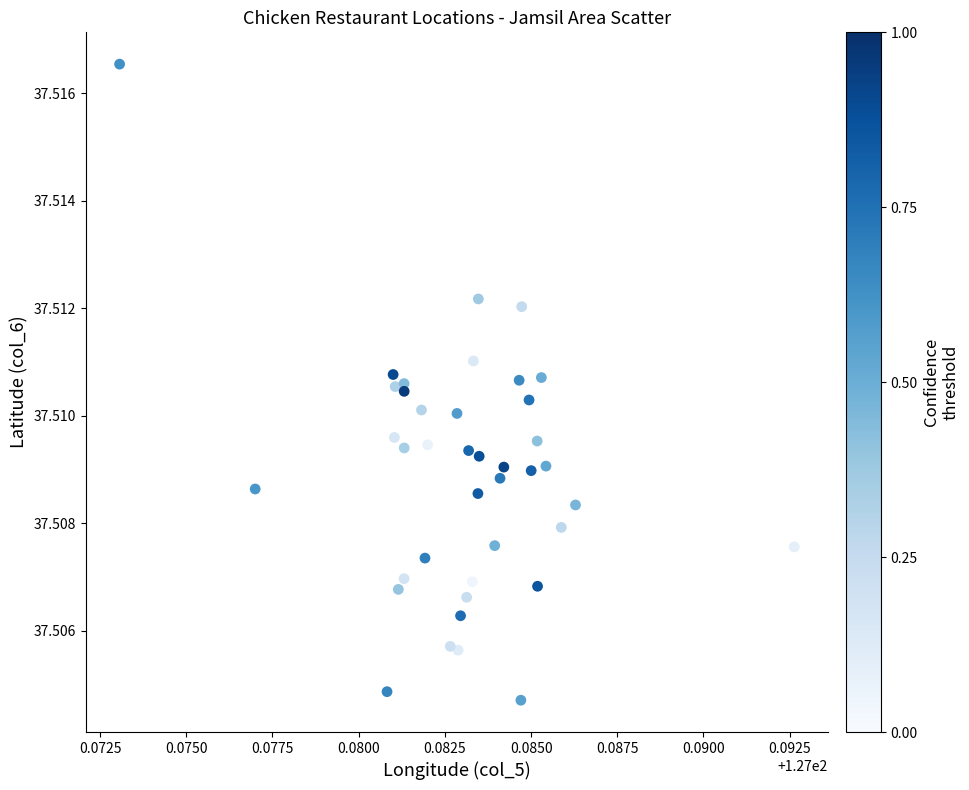

How many points are shown in the scatter plot?

40